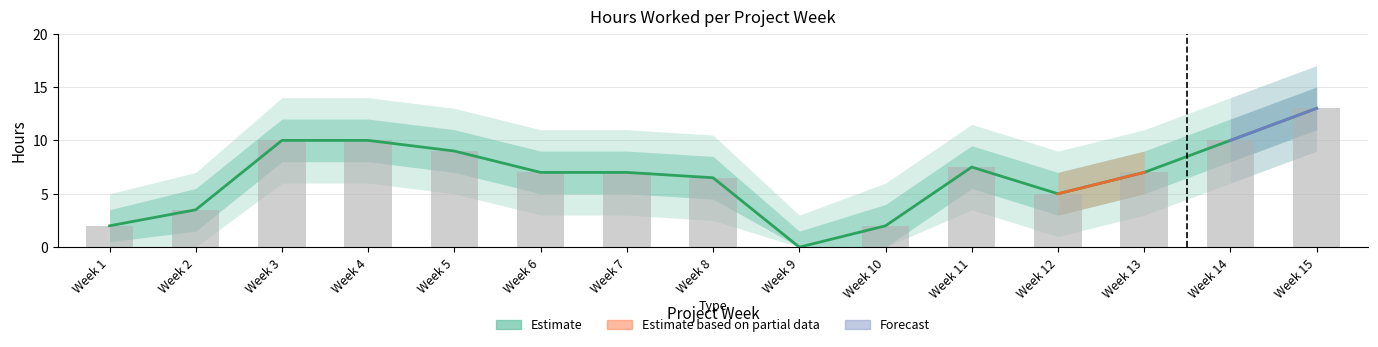

Is it true that the value at Week 10 is 0.5?

False